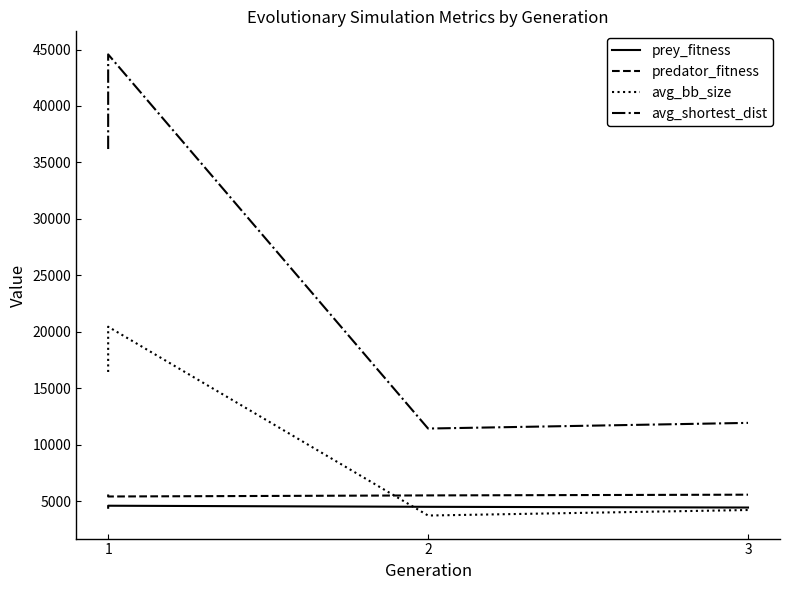

What is the smallest value displayed?

3722.8